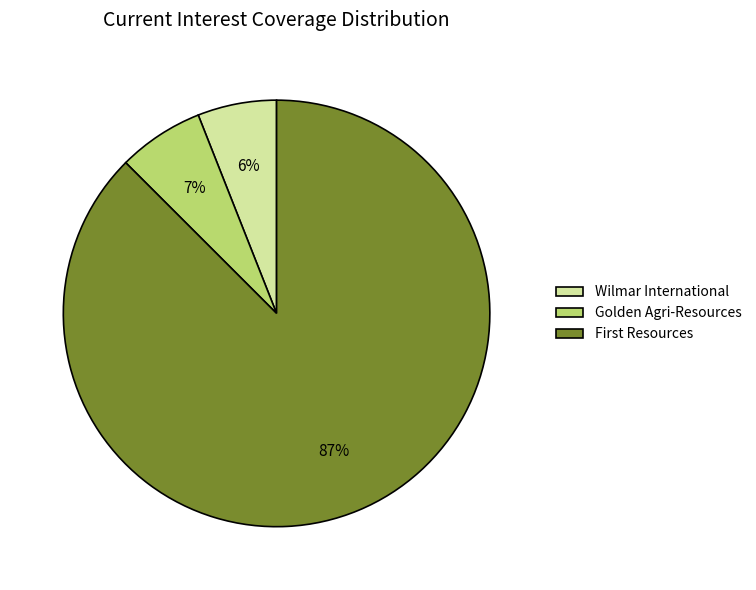

Which slice is the smallest?

Wilmar International